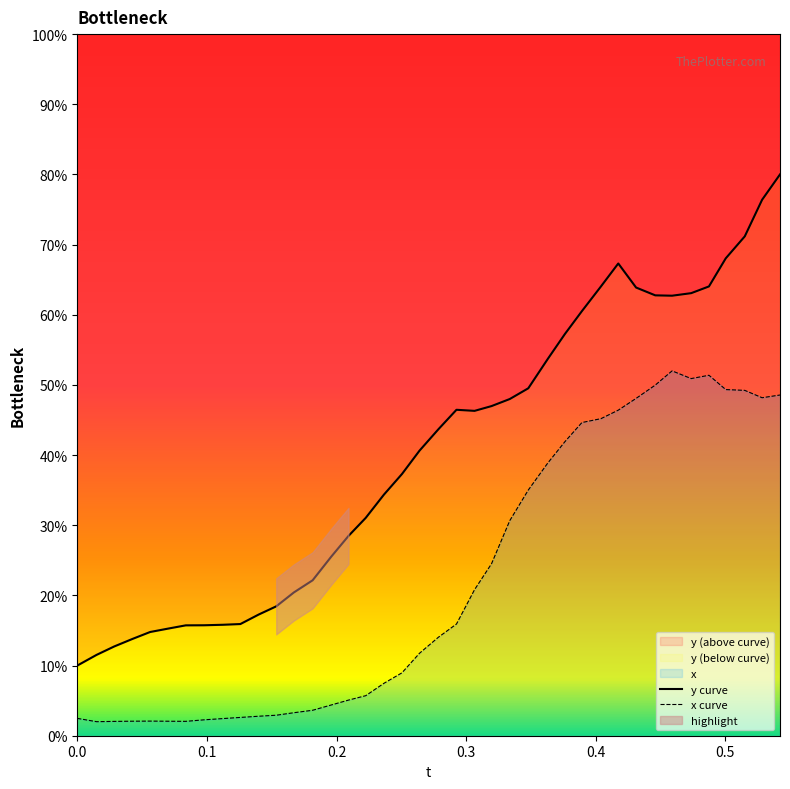

True or false: t has more than 2 points higher than both neighbors.

False